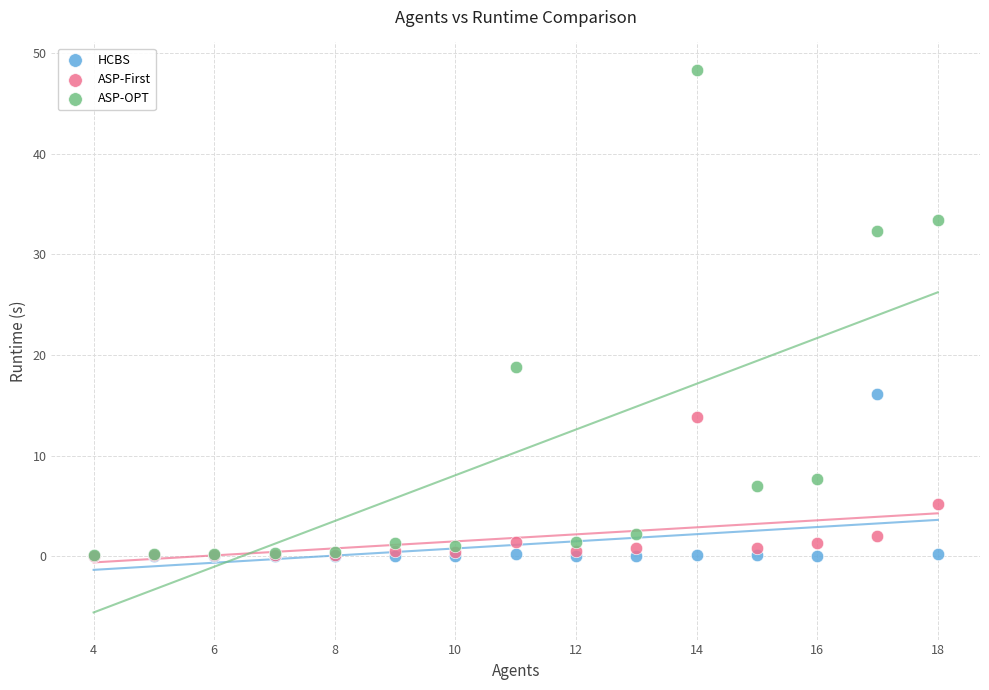

Across all series, what Y value is closest to 24?

18.8